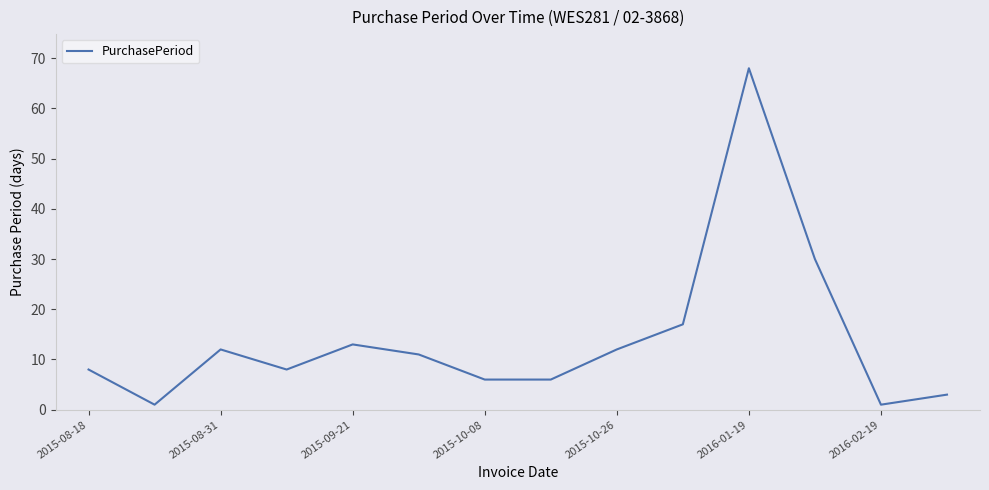

What is the maximum value shown in the chart?

68